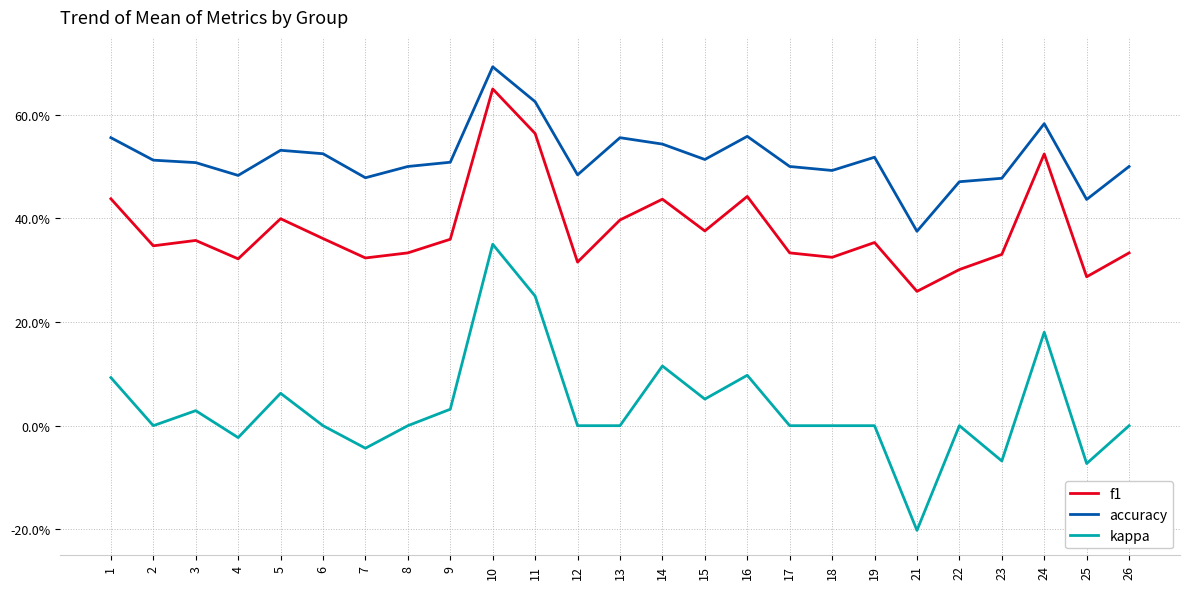

Is this an area chart (filled region under the line)?

No